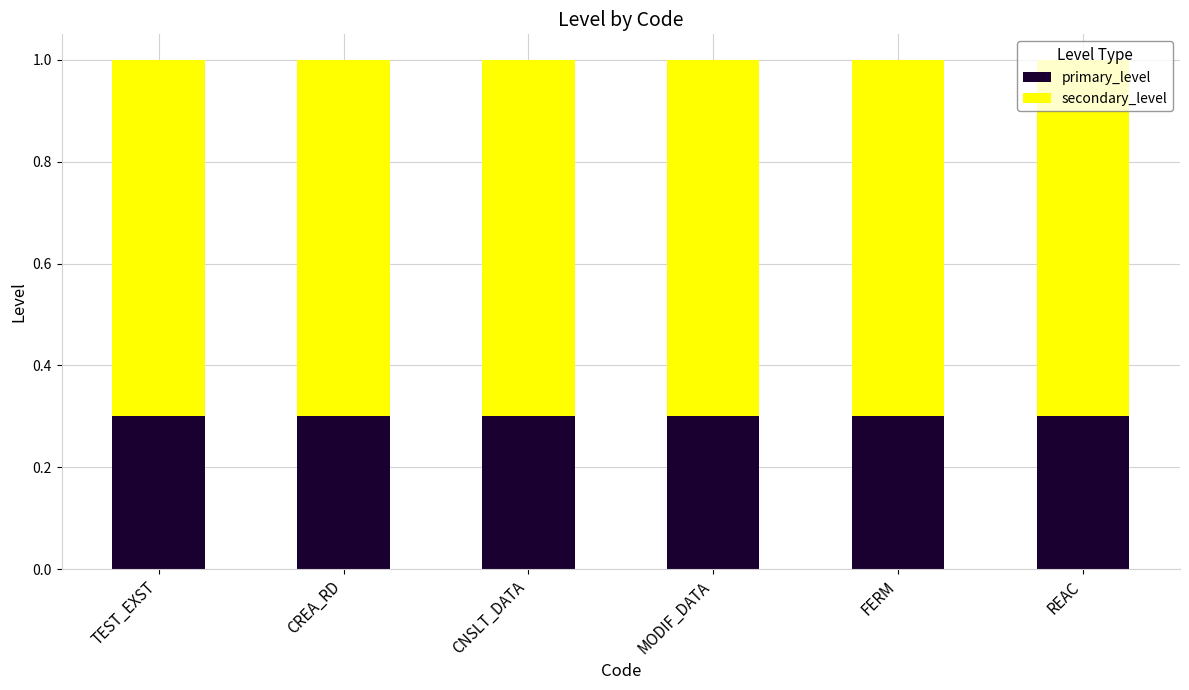

What is the minimum value for primary_level?

0.3